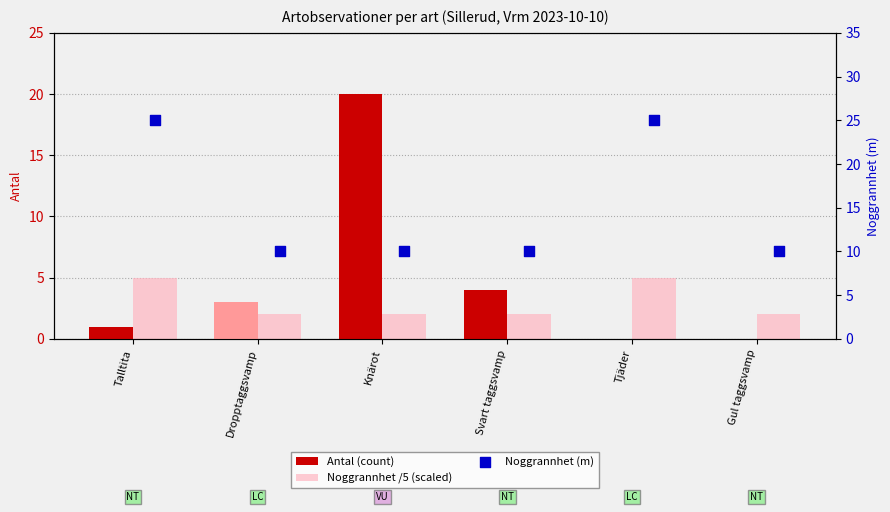

At which category is the sum across all series the highest?

Knärot